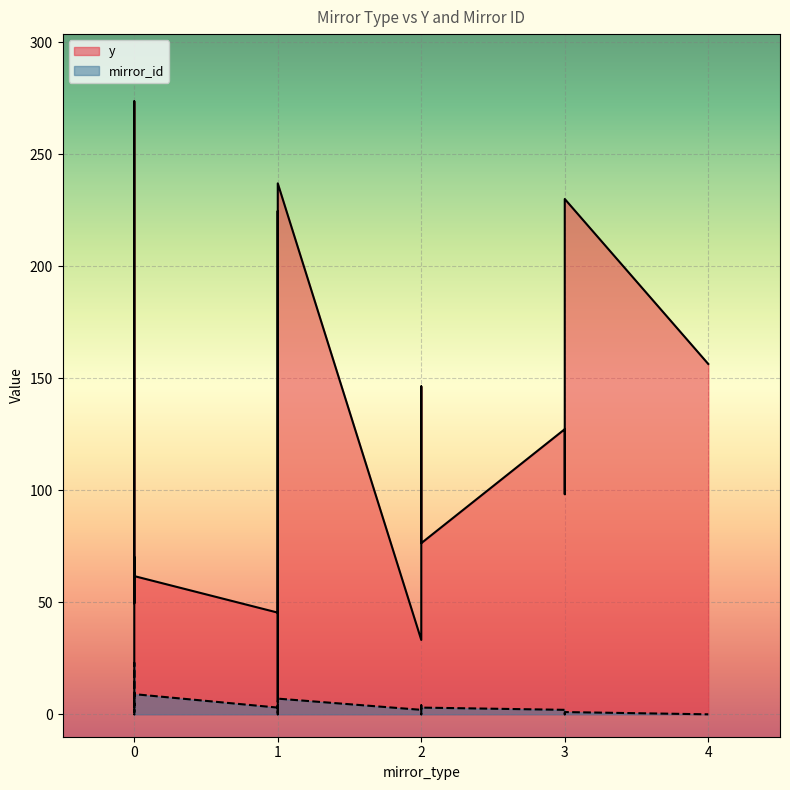

What is the lowest value of the y series?

5.5